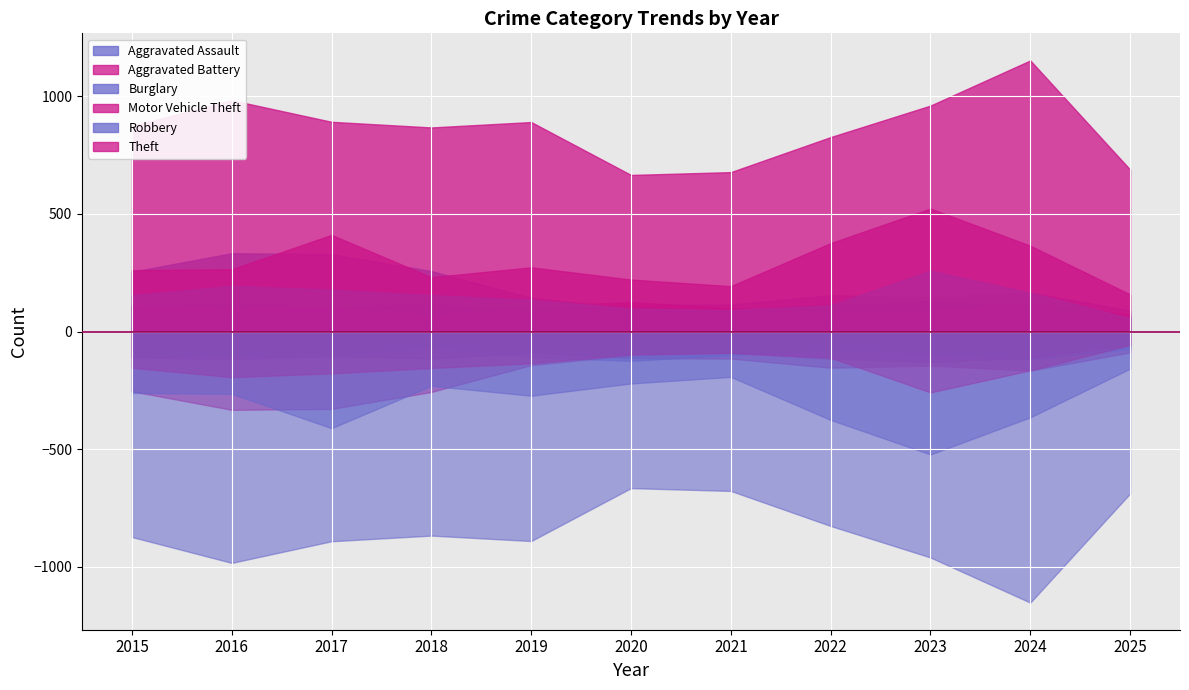

The value of Motor Vehicle Theft at 2023 is 523. True or false?

True